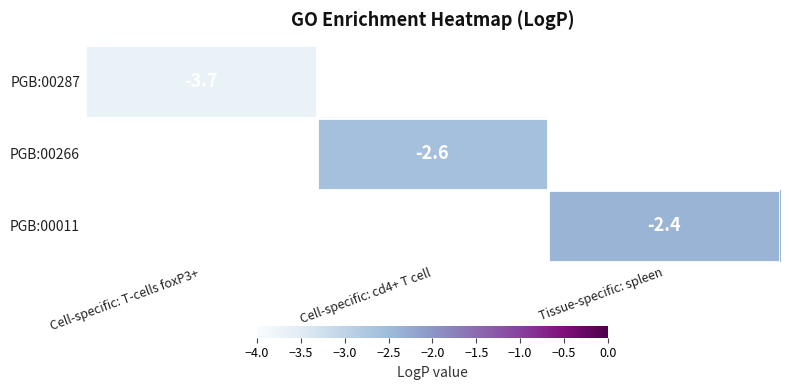

True or false: PGB:00266 has a value of -2.6 at Cell-specific: cd4+ T cell.

True